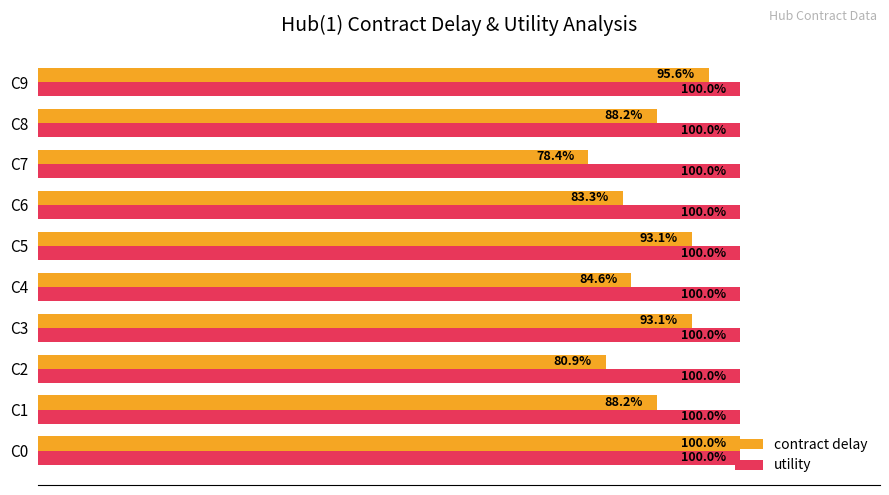

Is the value of contract delay at C4 greater than the value of utility at C4?

No